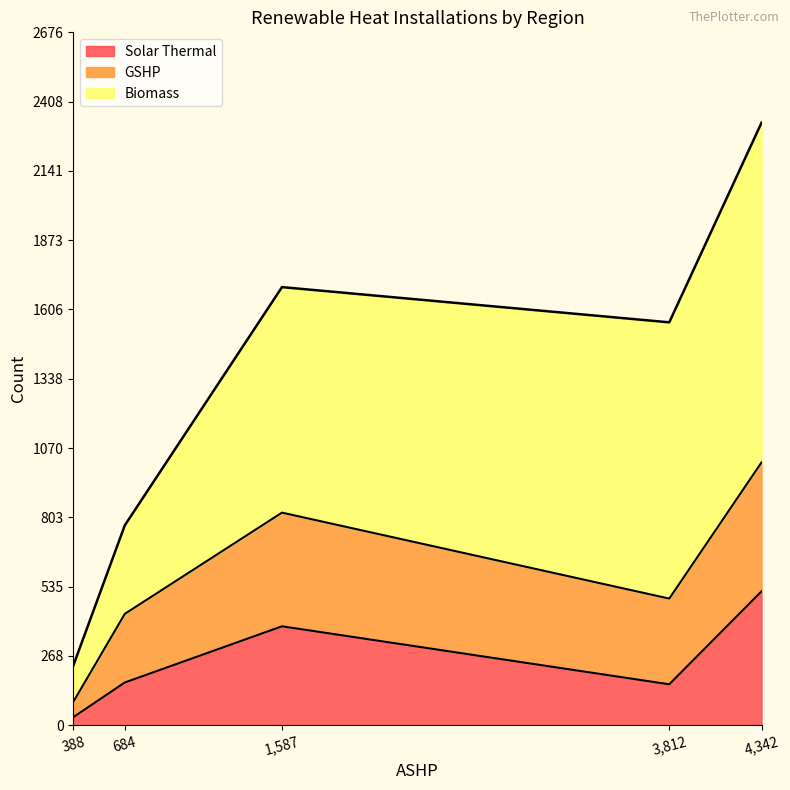

True or false: Biomass and Solar Thermal intersect in this chart.

False